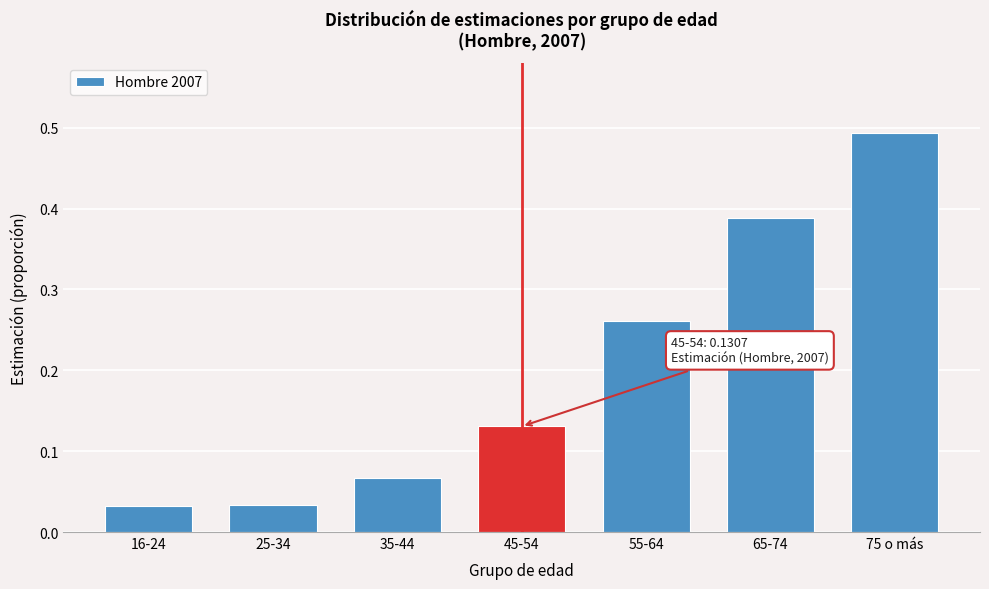

Between 25-34 and 65-74, which is larger?

65-74